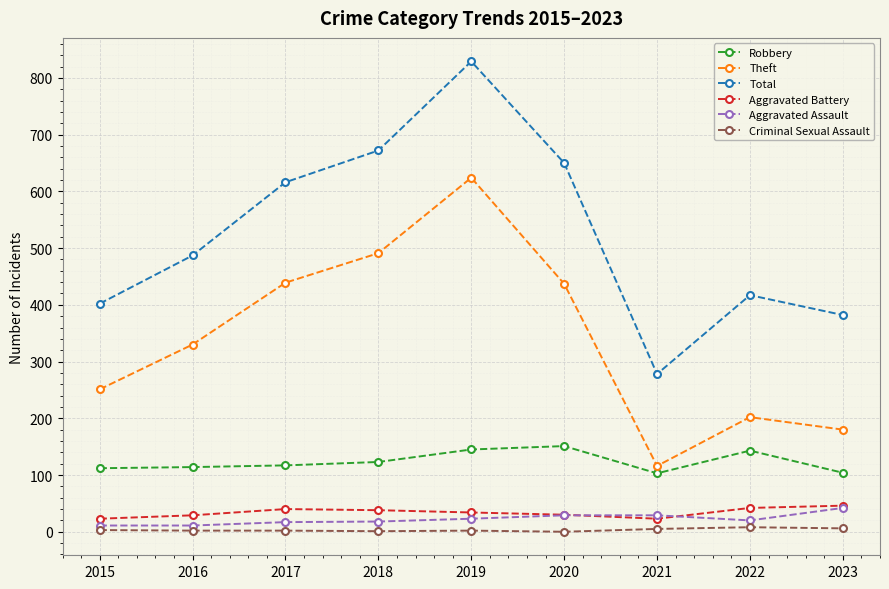

True or false: Criminal Sexual Assault and Aggravated Battery intersect in this chart.

False